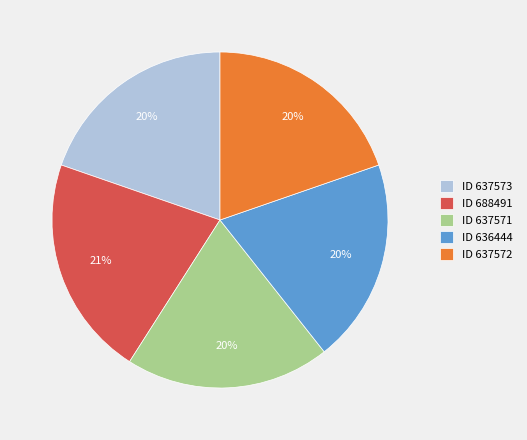

To the nearest percent, what is the average slice percentage?

20%